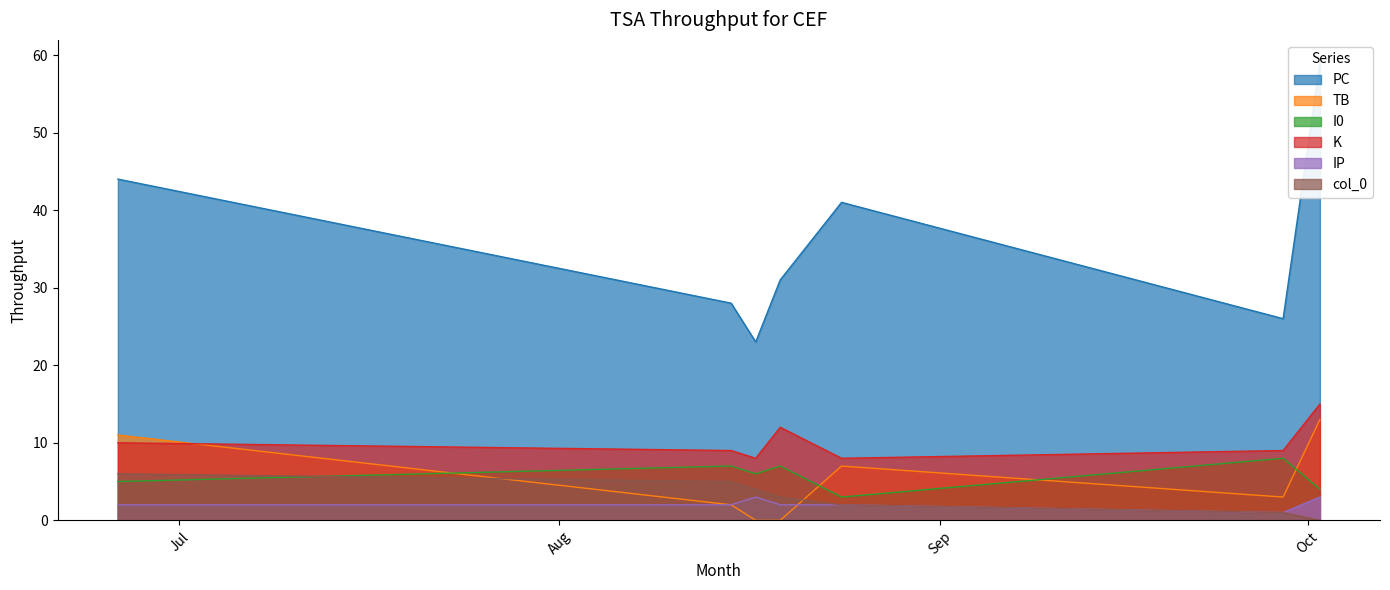

What is the total value across all series at 2021-06-26?

78